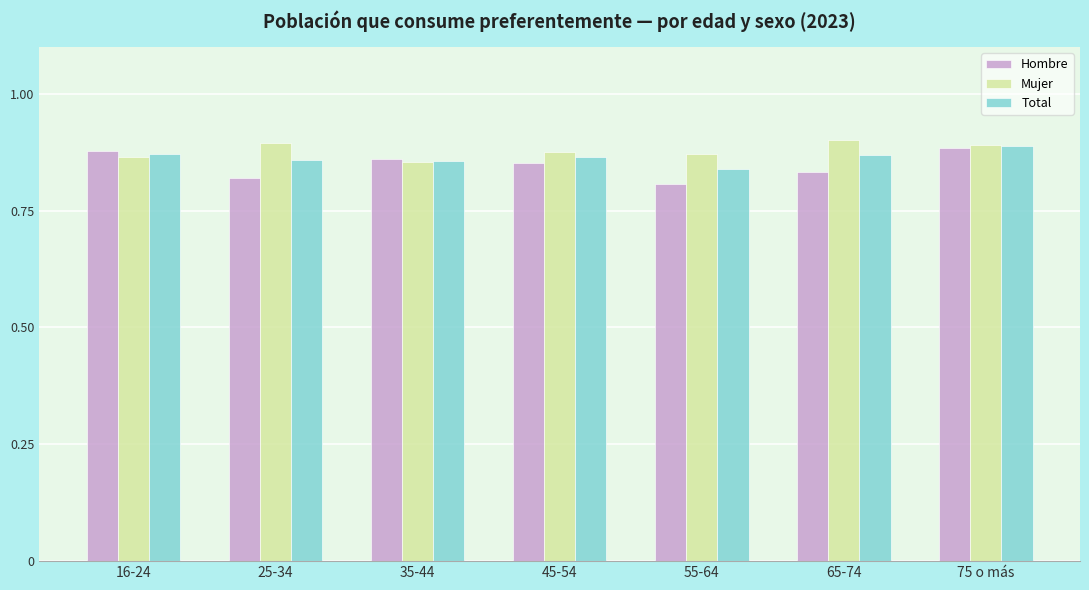

True or false: Hombre has a value of 0.5 at 35-44.

False